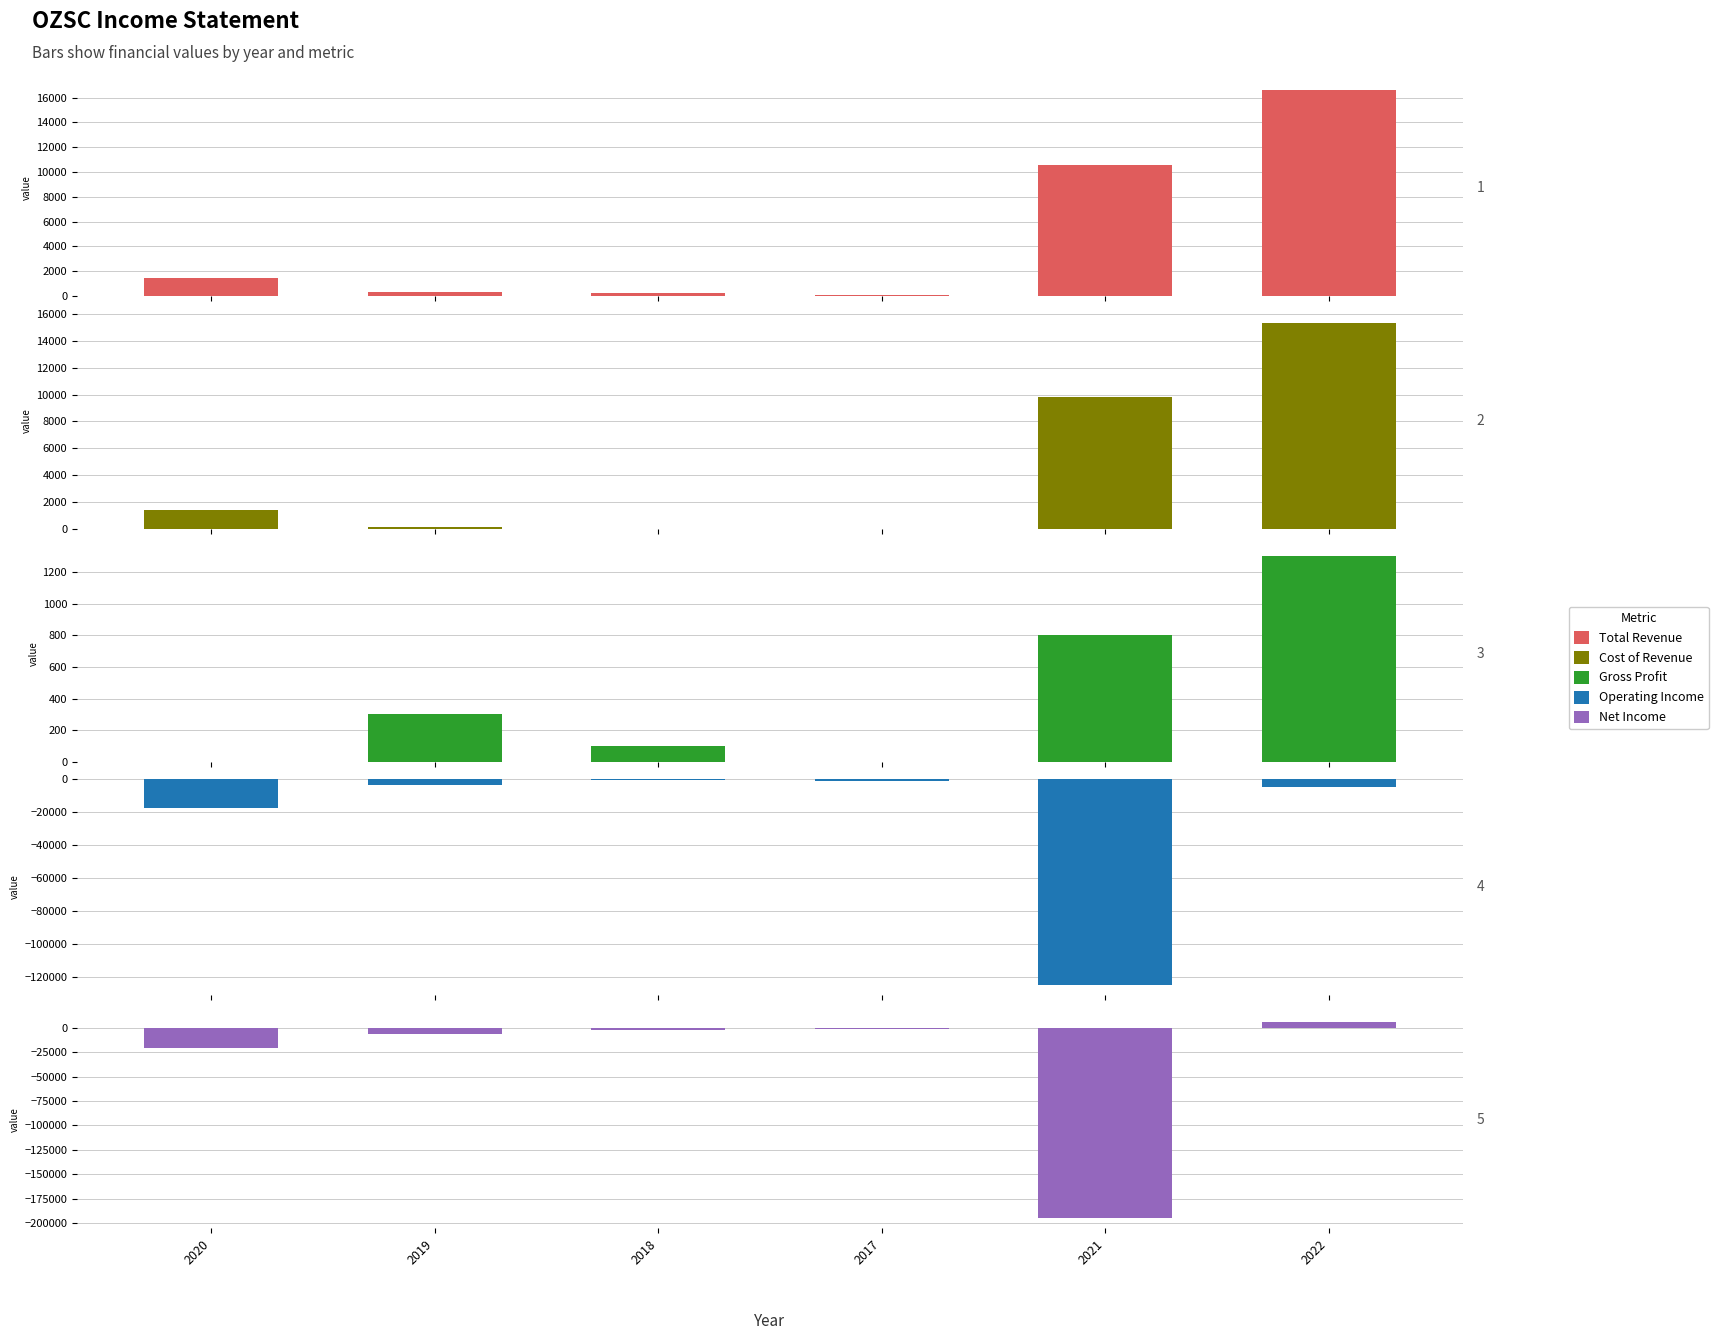

At which label is Total Revenue closest to 8350?

2021